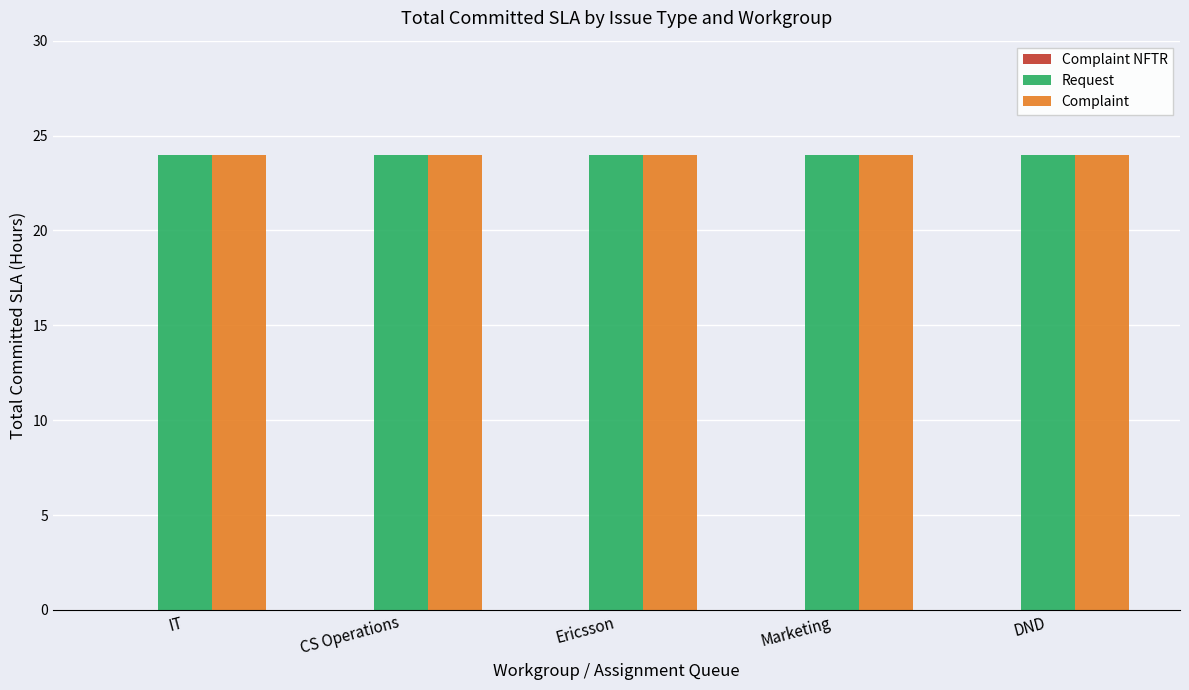

Which series has the widest spread of values?

Complaint NFTR